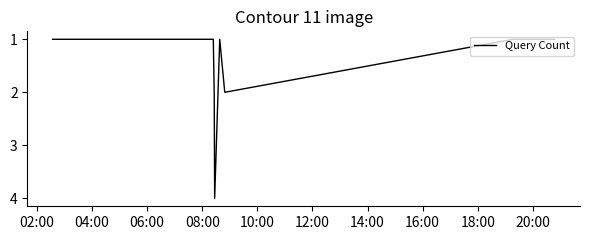

What is the greatest value displayed?

4